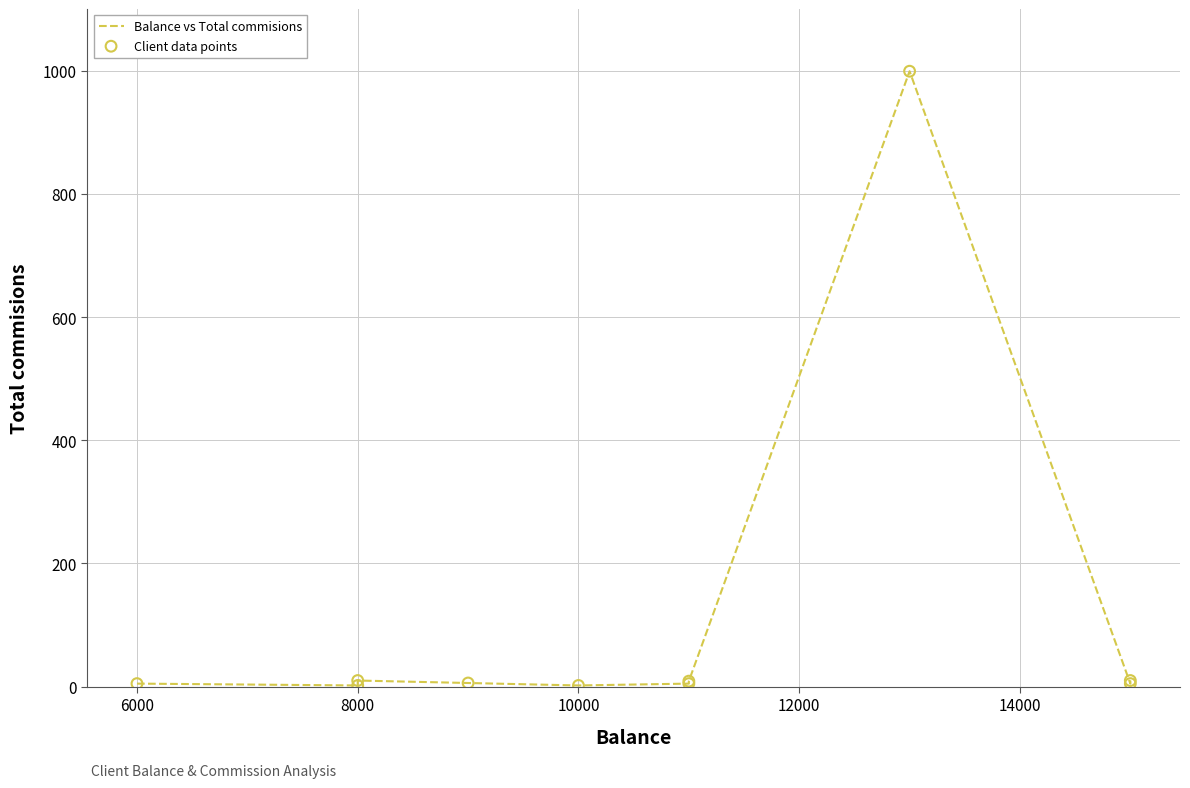

At how many categories does at least one series exceed 757?

1